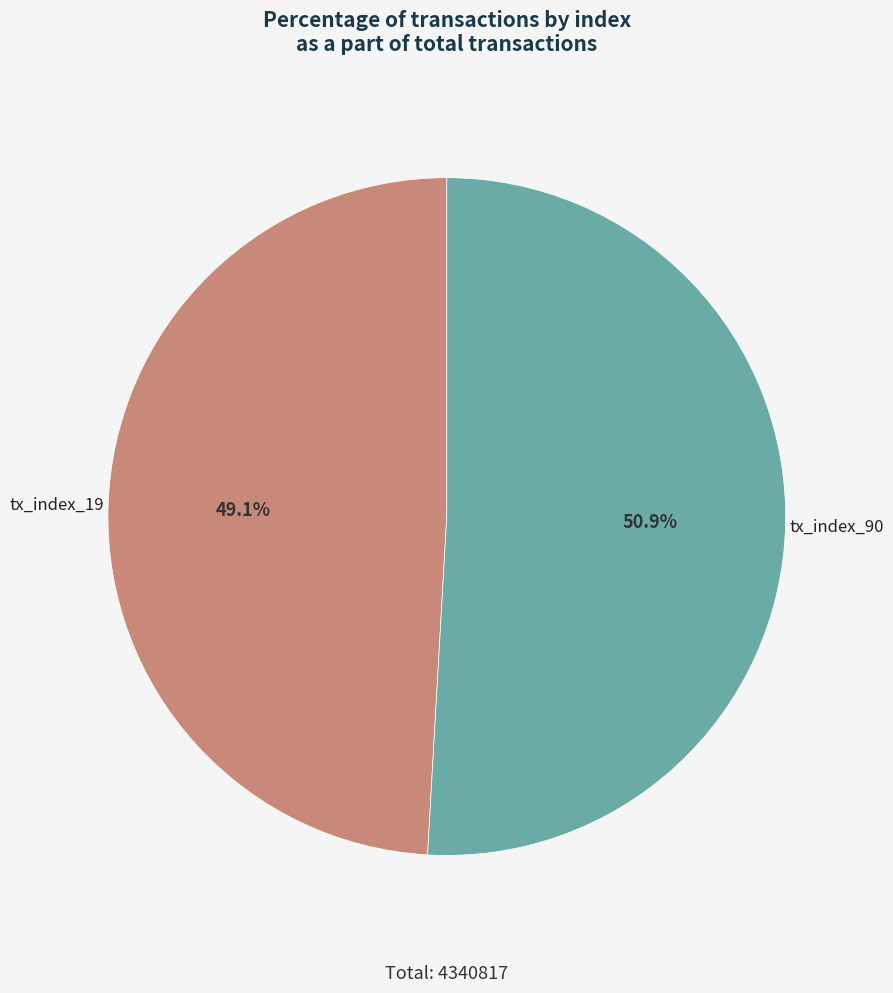

Rank the categories by value from lowest to highest.

tx_index_19, tx_index_90